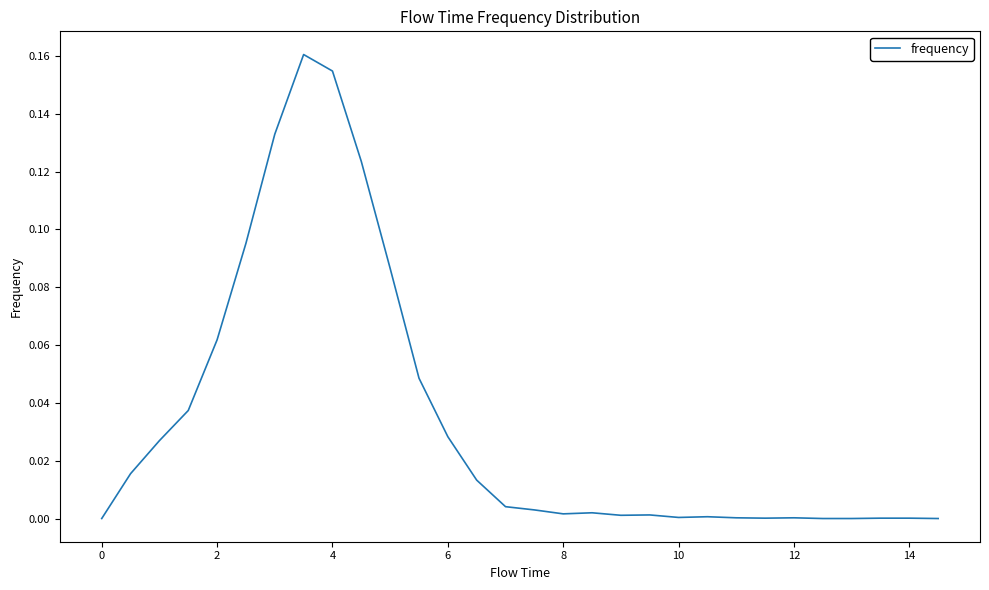

Does the chart have visible grid lines?

No